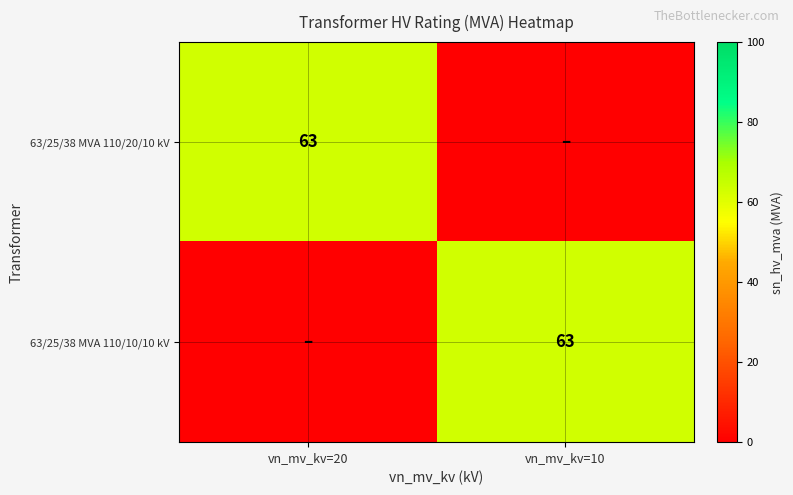

True or false: 63/25/38 MVA 110/10/10 kV has a value of 93 at vn_mv_kv=10.

False